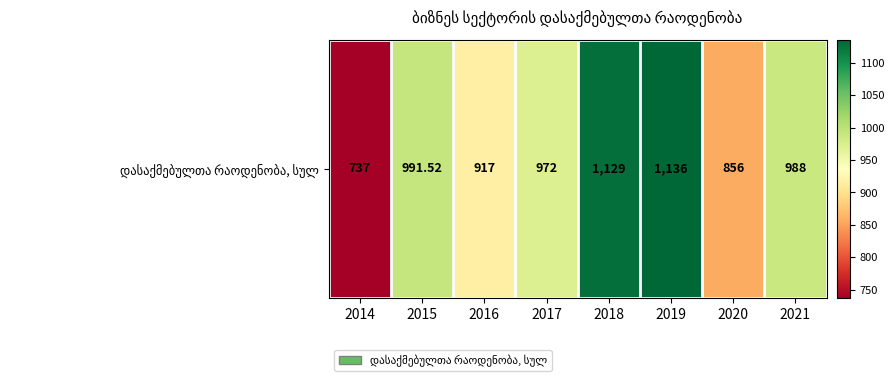

List the labels in order of value, largest first.

2019, 2018, 2015, 2021, 2017, 2016, 2020, 2014